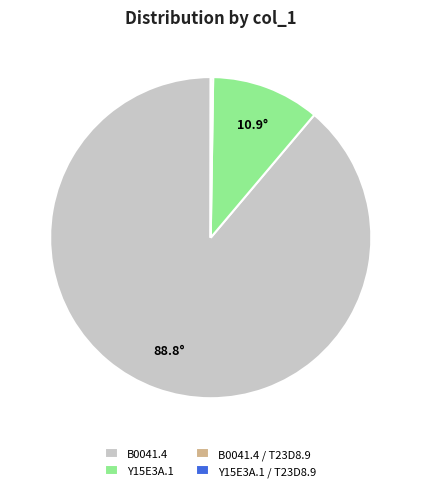

True or false: Y15E3A.1 accounts for 19% of the total.

False